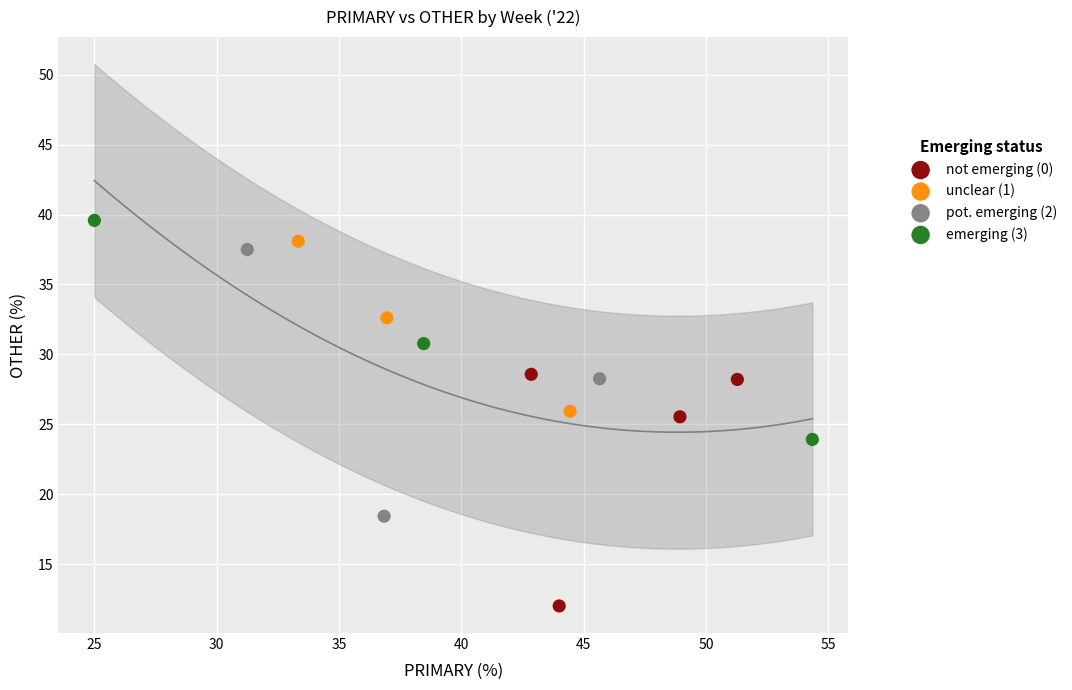

Which series has the widest spread of Y values?

pot. emerging (2)